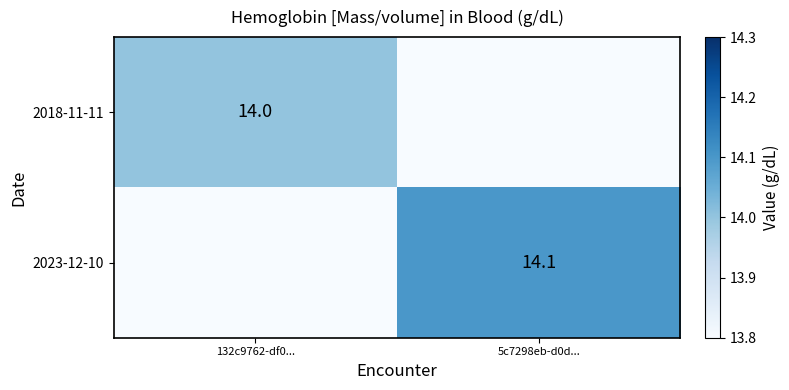

At how many categories does at least one series exceed 0?

2